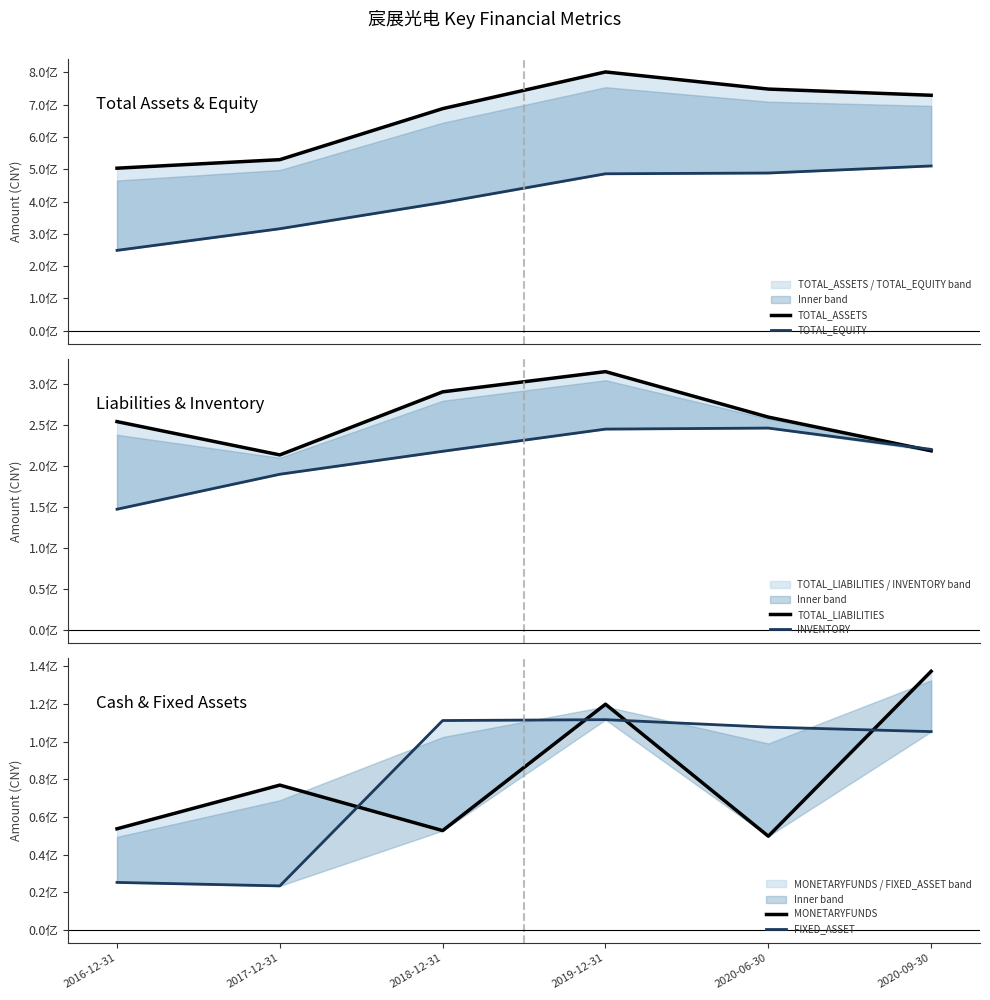

True or false: MONETARYFUNDS has more than 1 points higher than both neighbors.

True